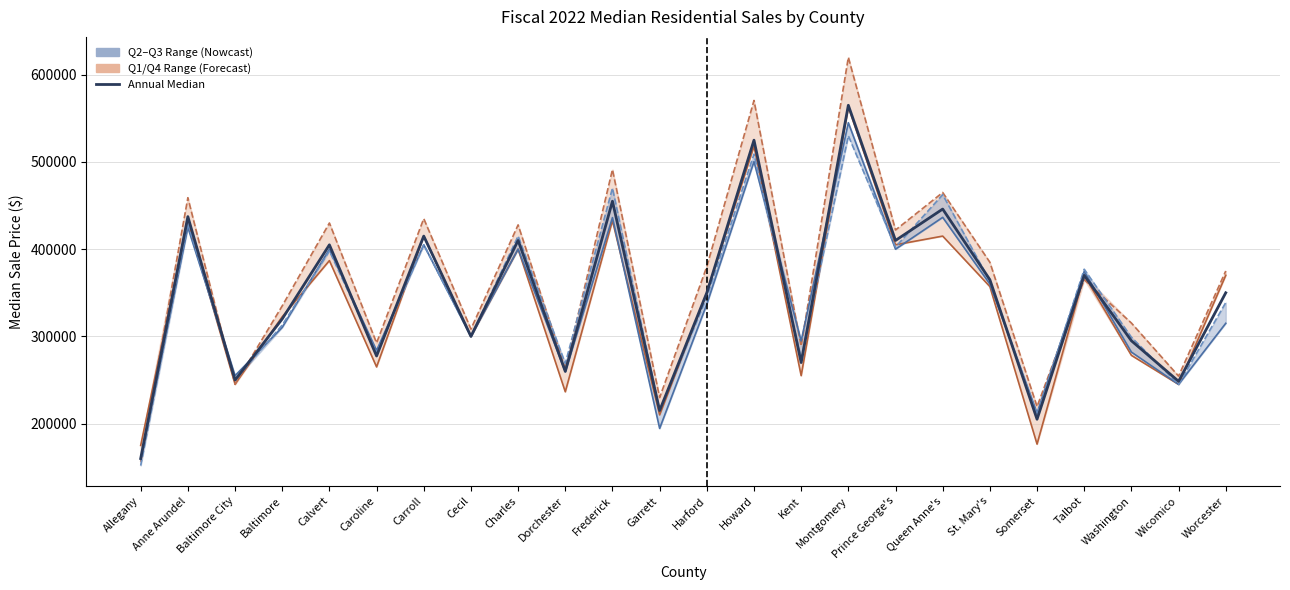

True or false: Q2 Median (Oct-Dec 2021) and Q3 Median (Jan-Mar 2022) cross at least once.

True